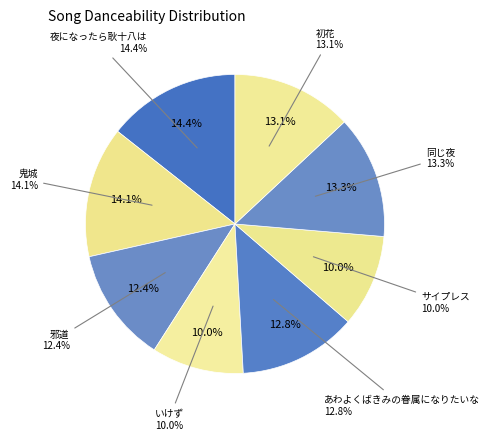

Does any single category account for the majority?

No